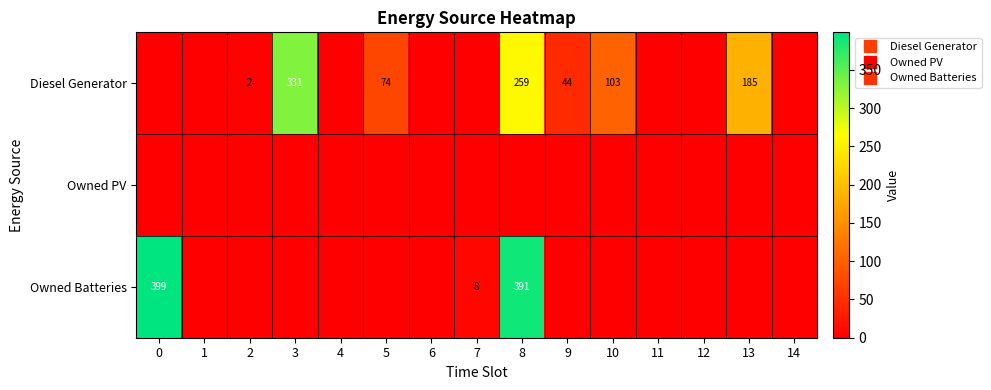

Where is Diesel Generator nearest to the value 165?

13